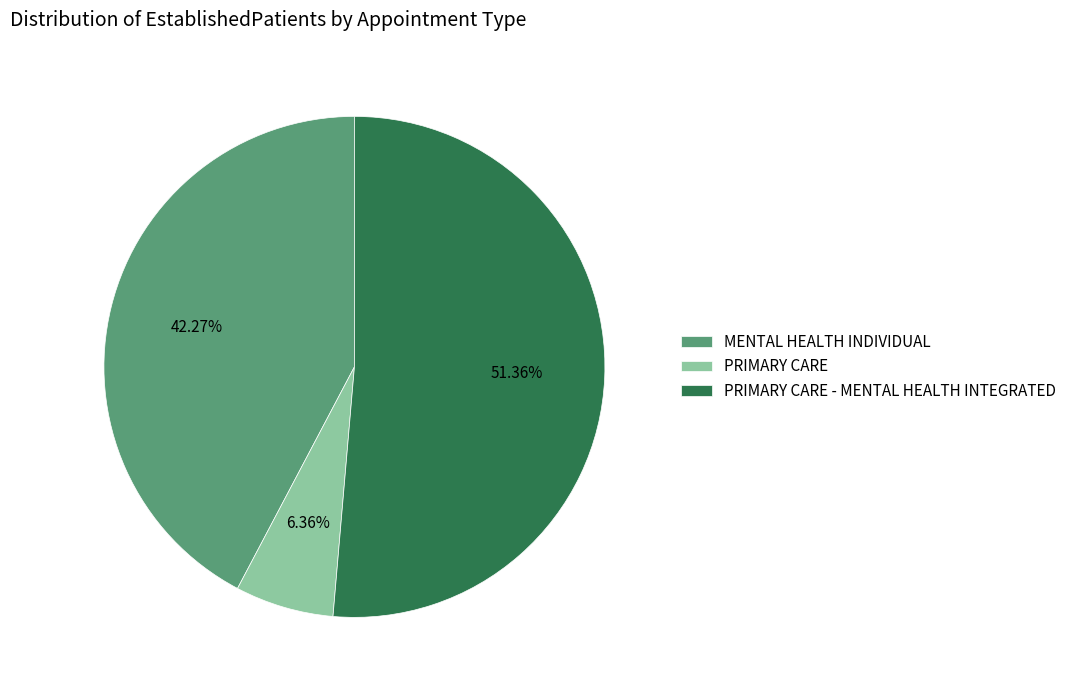

Which slice represents more than half of the pie?

PRIMARY CARE - MENTAL HEALTH INTEGRATED